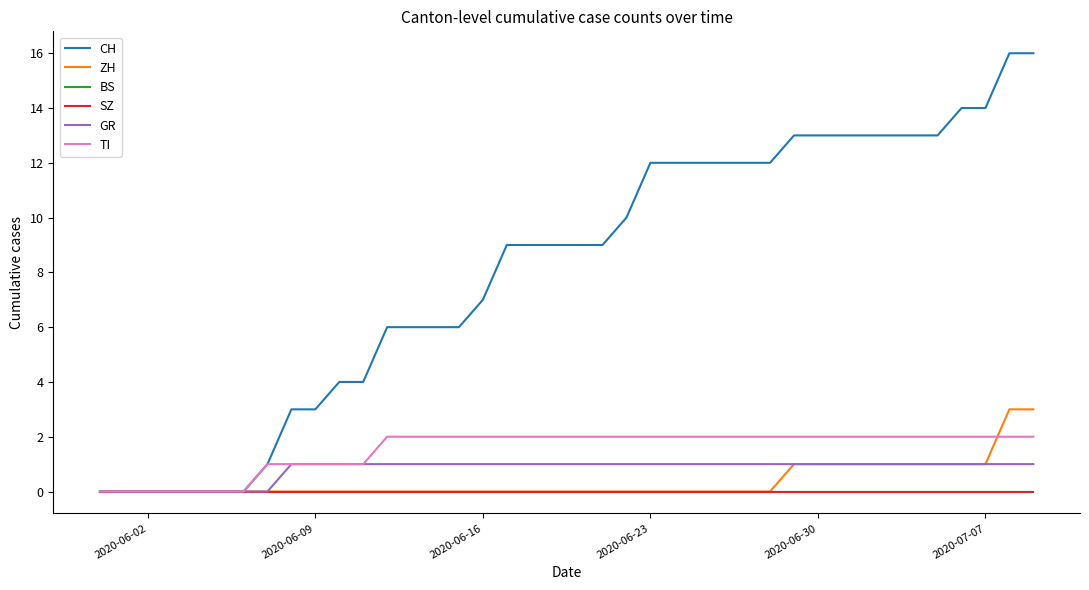

Reading left to right, transcribe all the data shown in this chart.

CH: 0	0	0	0	0	0	0	1	3	3	4	4	6	6	6	6	7	9	9	9	9	9	10	12	12	12	12	12	12	13	13	13	13	13	13	13	14	14	16	16
ZH: 0	0	0	0	0	0	0	0	0	0	0	0	0	0	0	0	0	0	0	0	0	0	0	0	0	0	0	0	0	1	1	1	1	1	1	1	1	1	3	3
BS: 0	0	0	0	0	0	0	0	0	0	0	0	0	0	0	0	0	0	0	0	0	0	0	0	0	0	0	0	0	0	0	0	0	0	0	0	0	0	0	0
SZ: 0	0	0	0	0	0	0	0	0	0	0	0	0	0	0	0	0	0	0	0	0	0	0	0	0	0	0	0	0	0	0	0	0	0	0	0	0	0	0	0
GR: 0	0	0	0	0	0	0	0	1	1	1	1	1	1	1	1	1	1	1	1	1	1	1	1	1	1	1	1	1	1	1	1	1	1	1	1	1	1	1	1
TI: 0	0	0	0	0	0	0	1	1	1	1	1	2	2	2	2	2	2	2	2	2	2	2	2	2	2	2	2	2	2	2	2	2	2	2	2	2	2	2	2